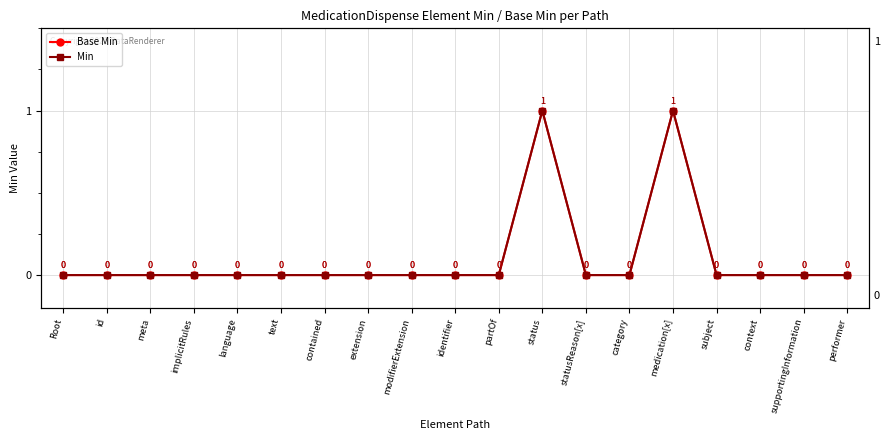

At which category is the sum across all series the highest?

status